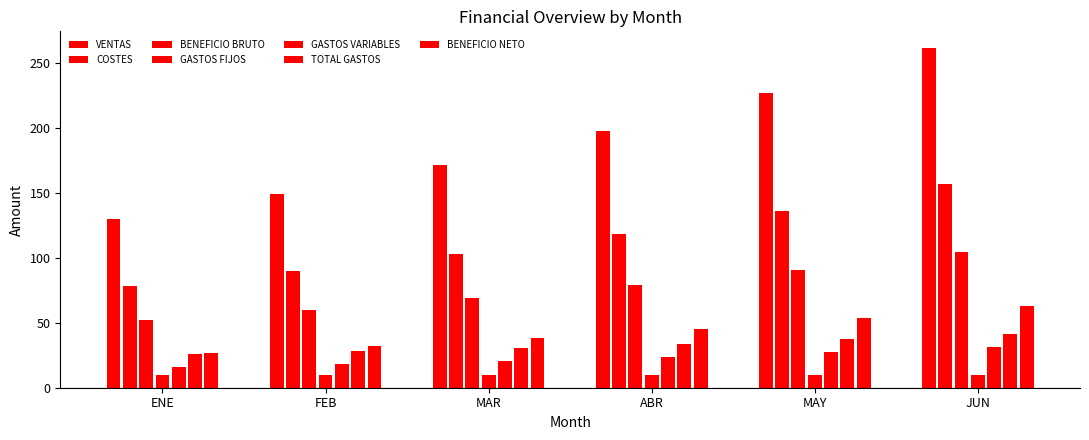

The value of BENEFICIO NETO at ABR is 50.7. True or false?

False